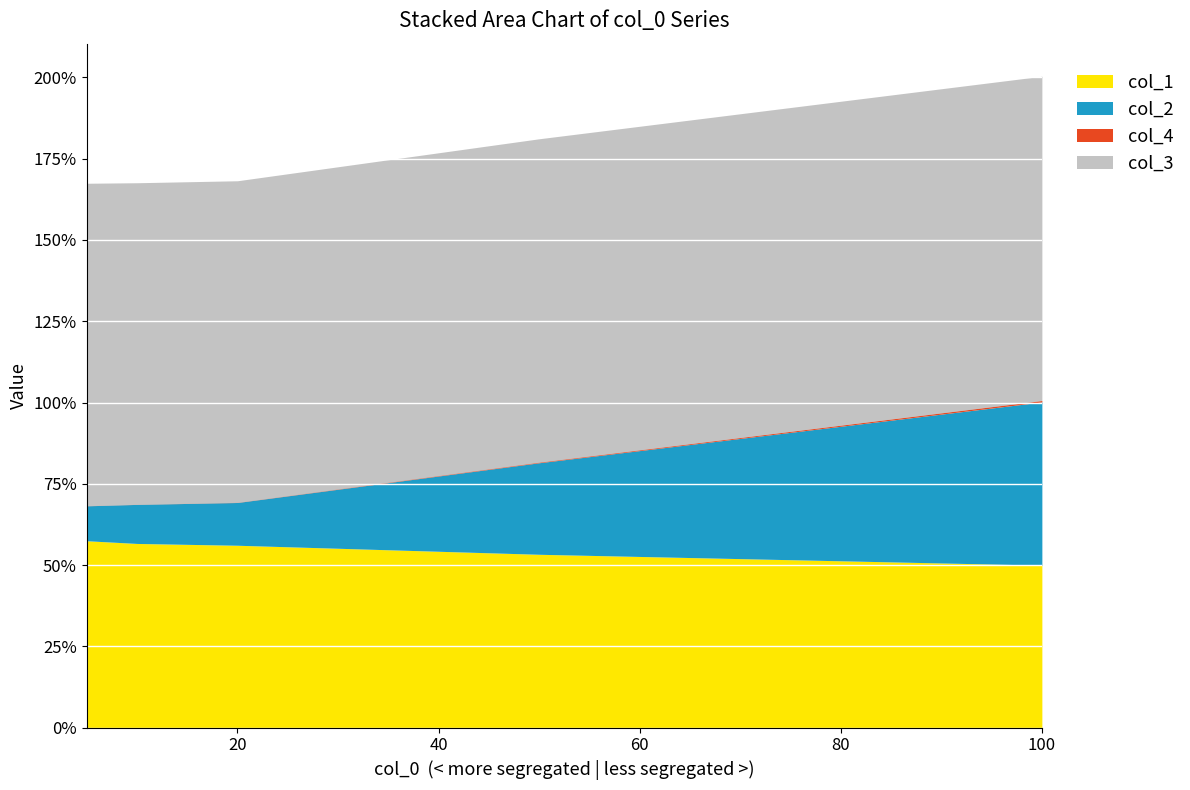

What value does the col_4 series have at 20?

0.7